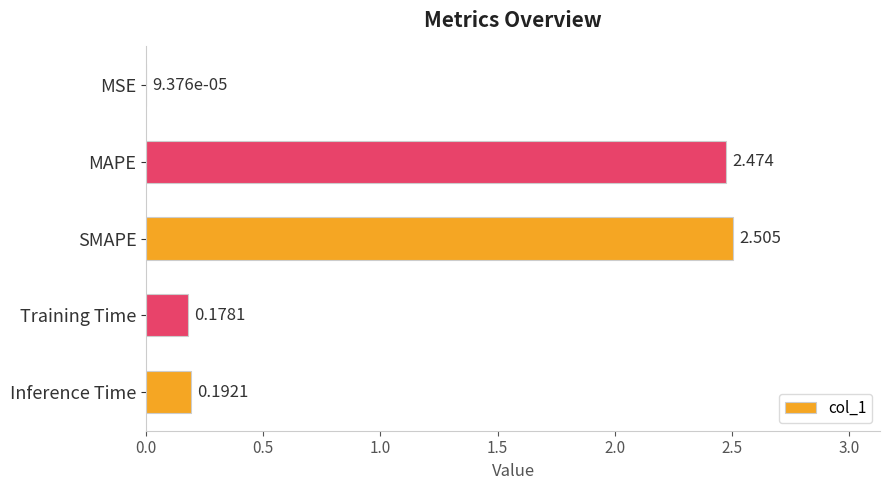

Between Training Time and MSE, which is larger?

Training Time